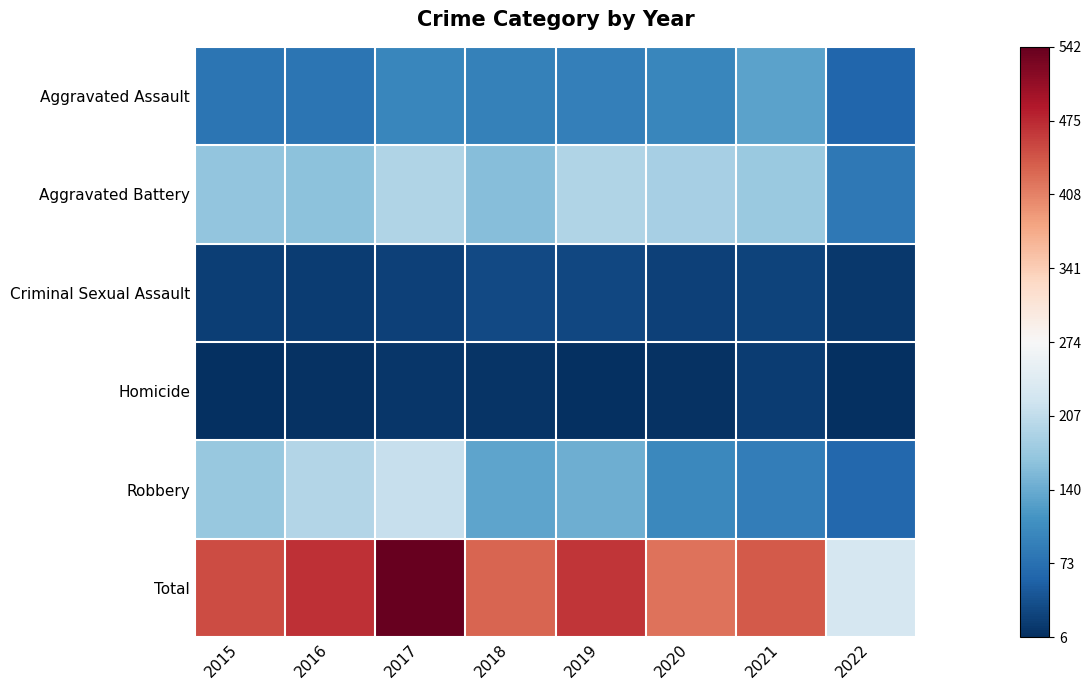

At 2022, list the series in order from largest to smallest.

Total, Aggravated Battery, Robbery, Aggravated Assault, Criminal Sexual Assault, Homicide